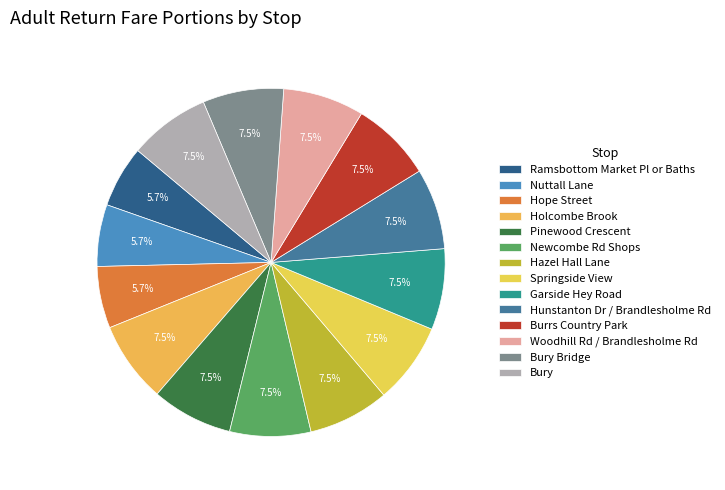

Which category has the smallest portion of the pie?

Ramsbottom Market Pl or Baths